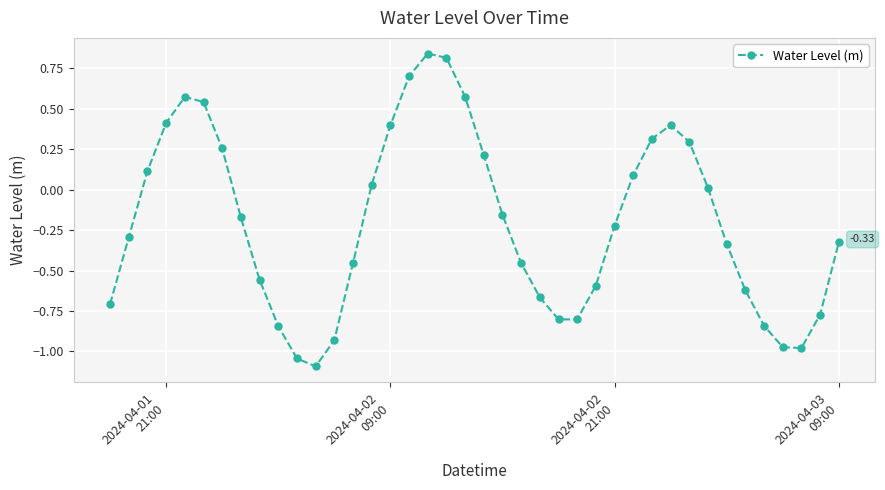

What is the sum of all values?

-8.1